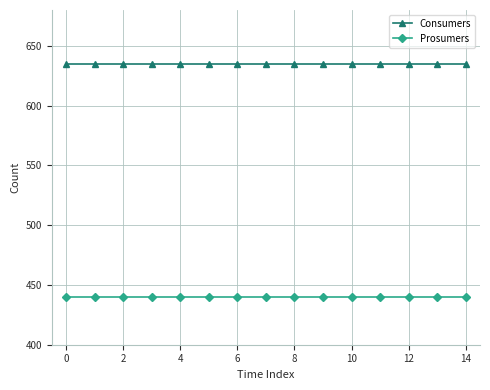

True or false: Consumers and Prosumers intersect in this chart.

False